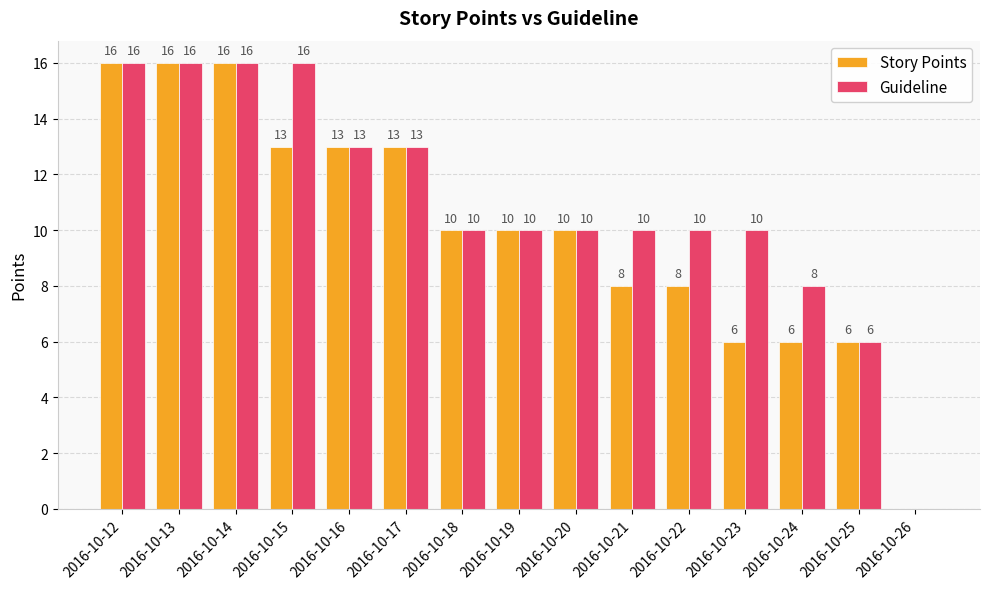

Which series has the largest total across all categories?

Guideline